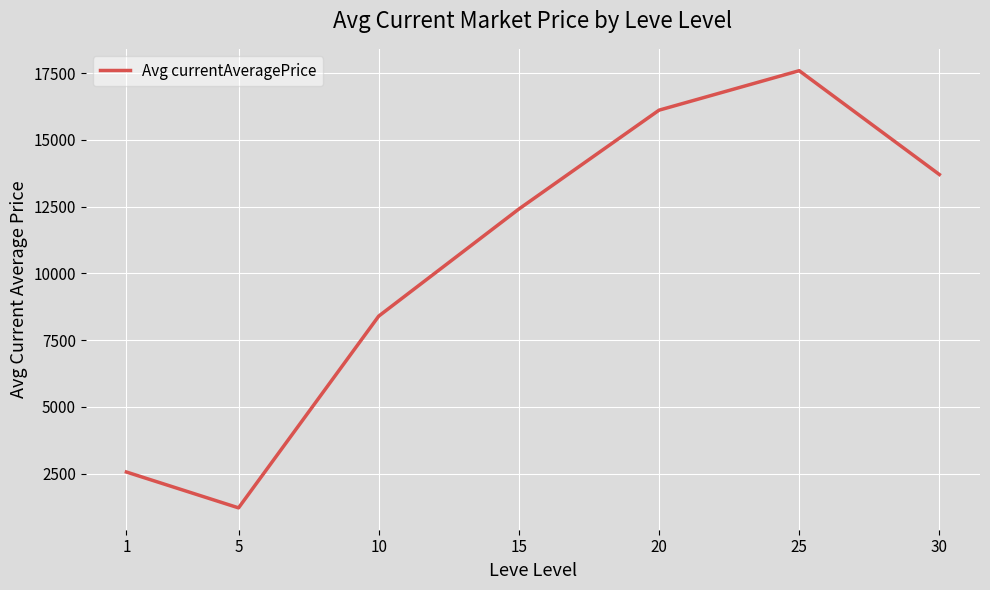

True or false: the data shows 13706.6 at 30.

True